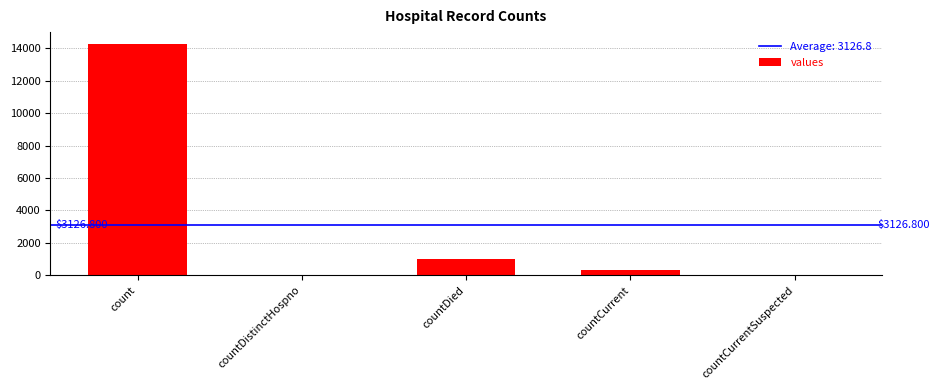

What is the sum of all values?

15634